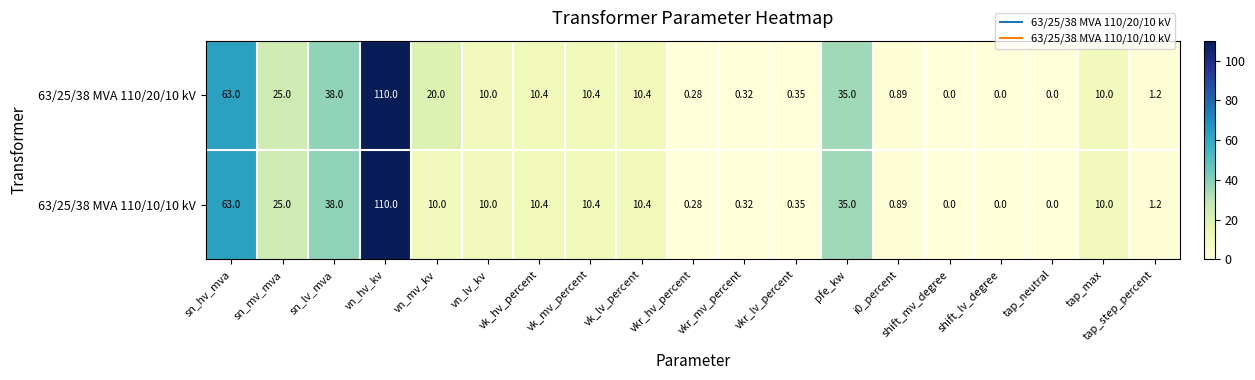

At which label does 63/25/38 MVA 110/10/10 kV reach its peak?

vn_hv_kv